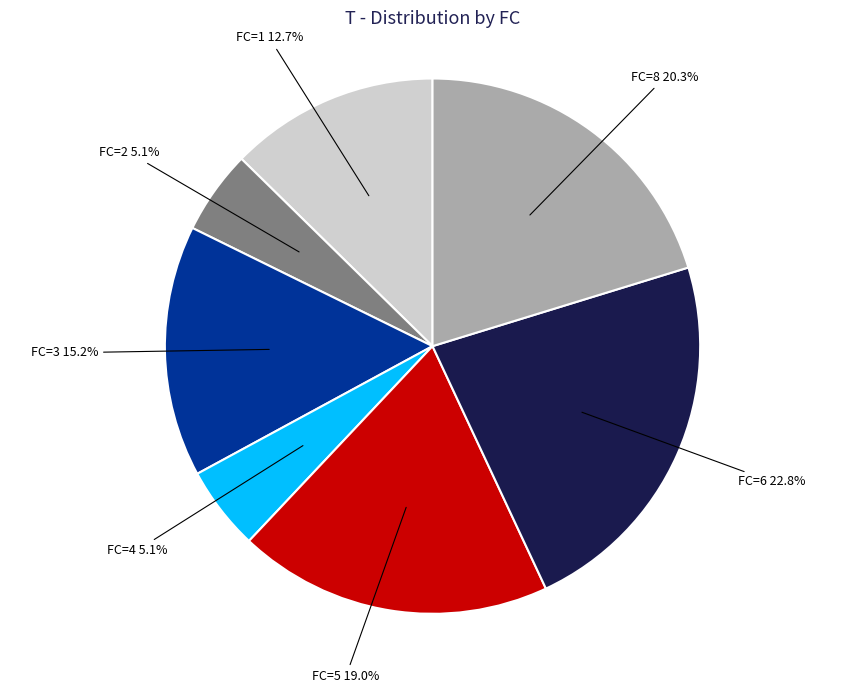

Between FC=6 and FC=4, which is larger?

FC=6